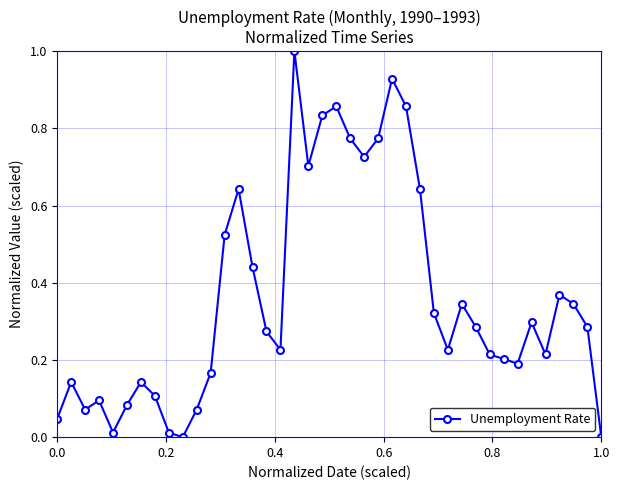

What is the difference between the maximum and minimum values?

1.0